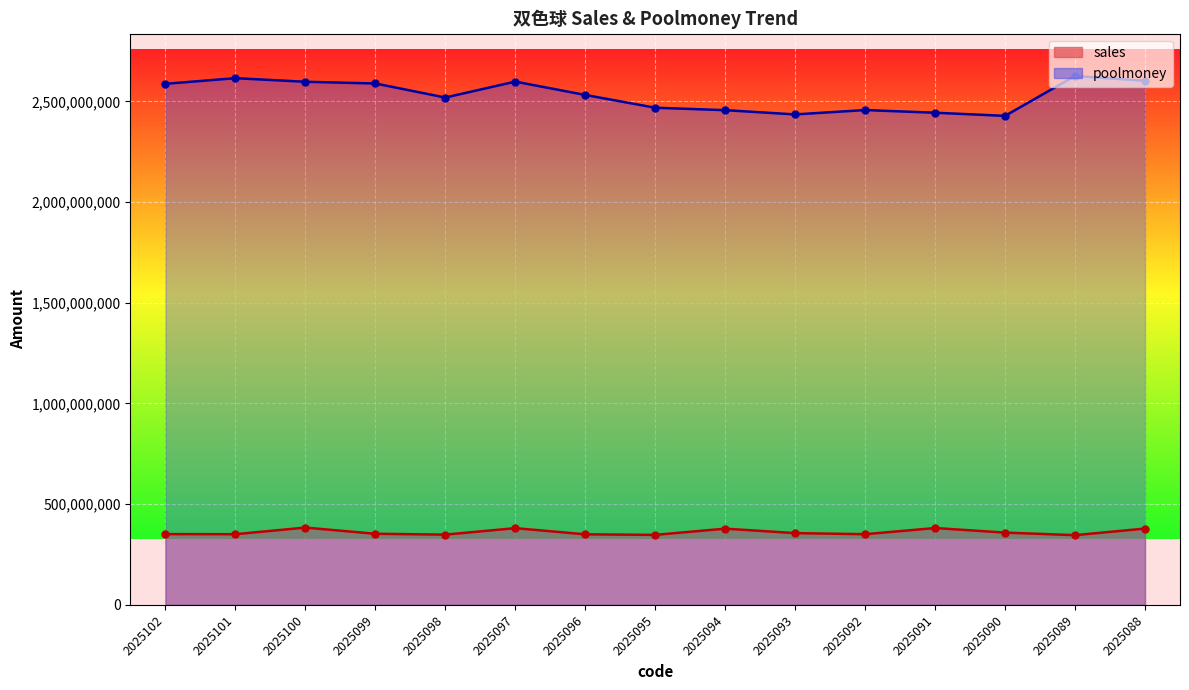

At which category does poolmoney reach its first local peak?

2025101